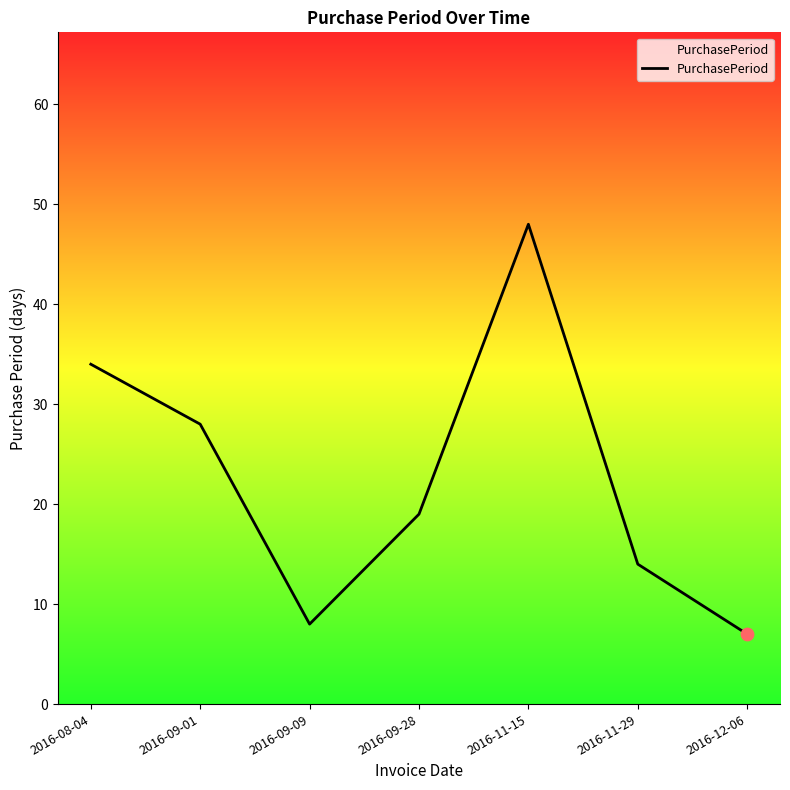

What is the change in value from 2016-08-04 to 2016-11-15?

+14